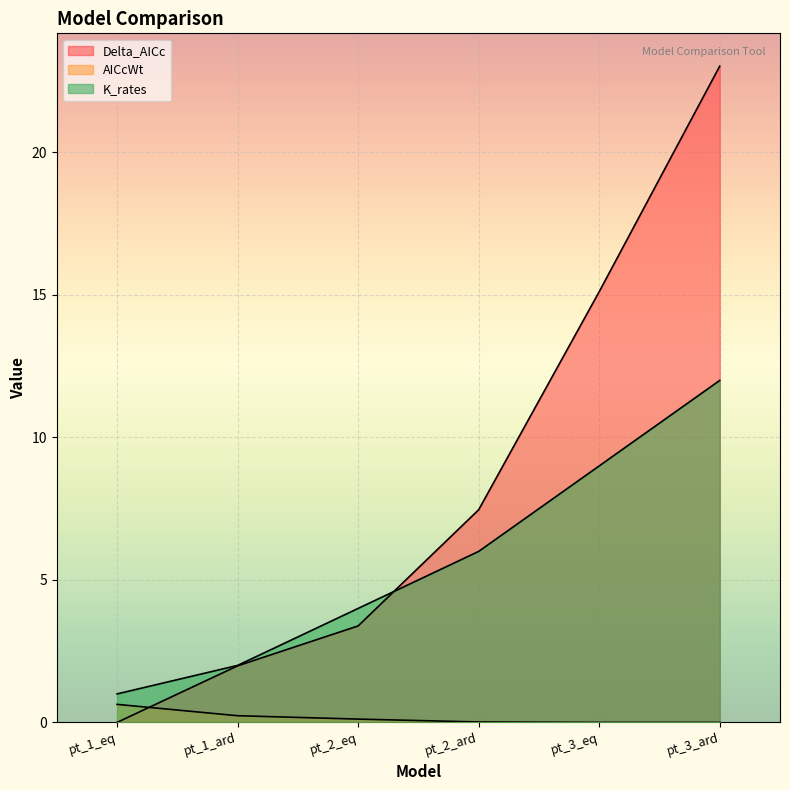

Count the number of categories in the chart.

6